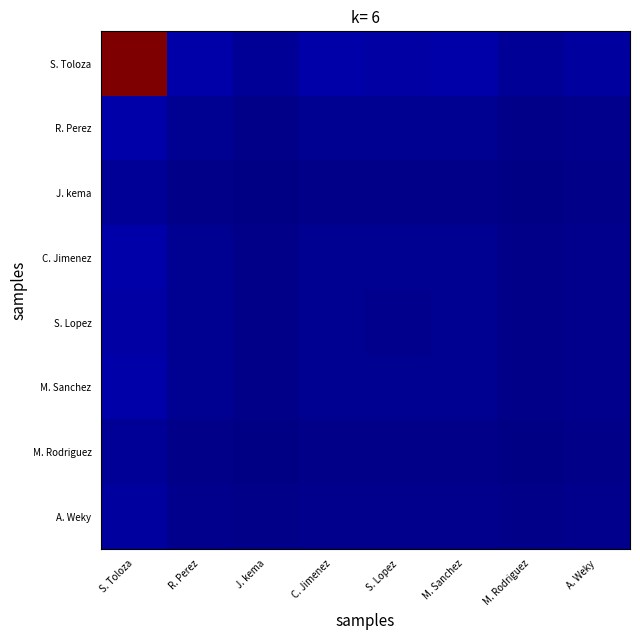

Which series has the largest total across all categories?

S. Toloza